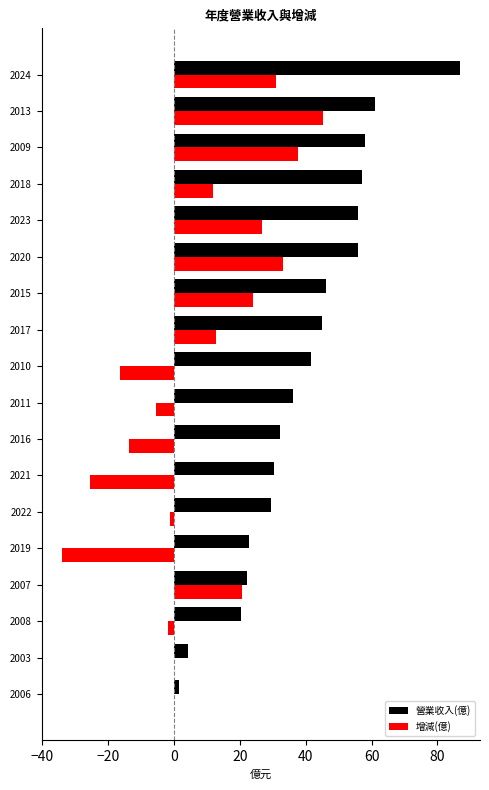

What is the average value of the 營業收入(億) series?

39.3